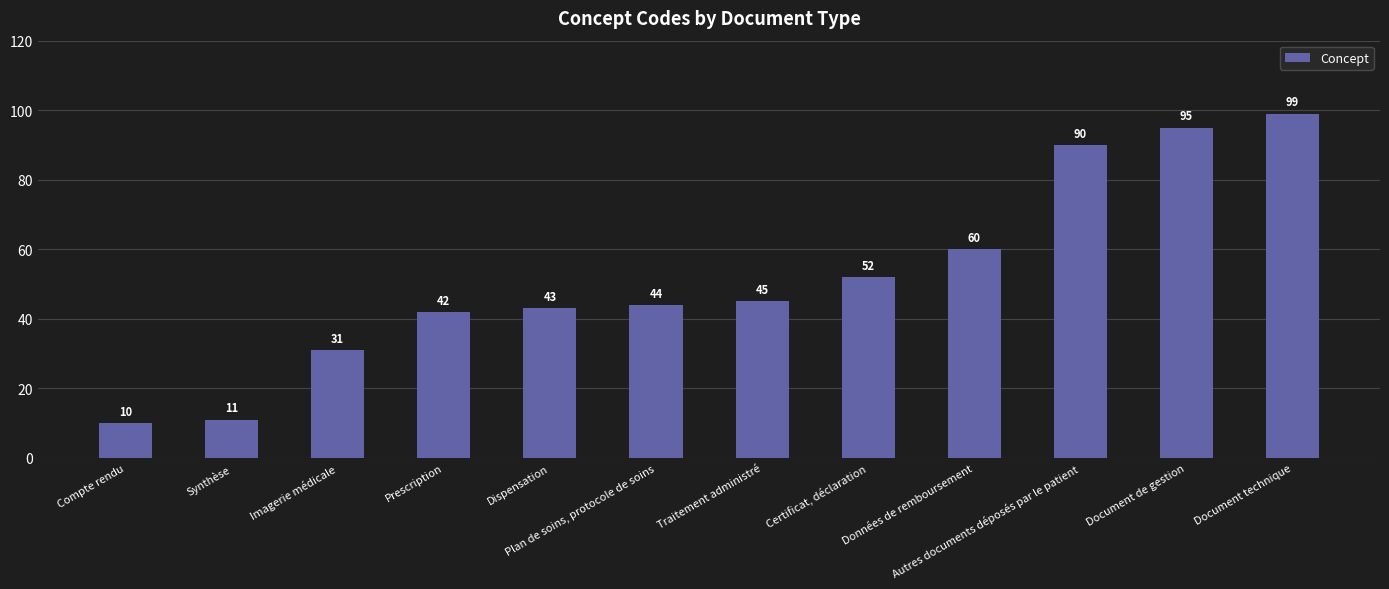

Which has a higher value, Certificat, déclaration or Compte rendu?

Certificat, déclaration